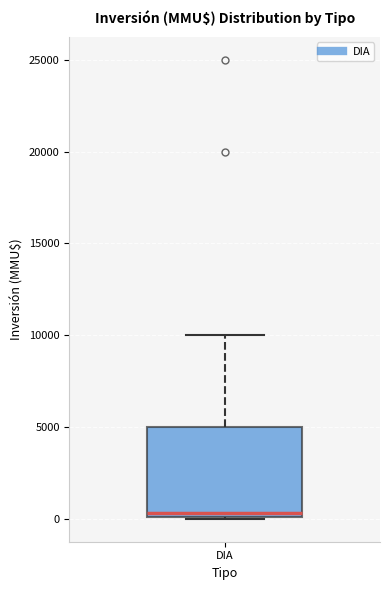

Where is the upper edge of the box for DIA on the y-axis? The values are not printed on the chart, so give them approximately, as read against the axis.

5000